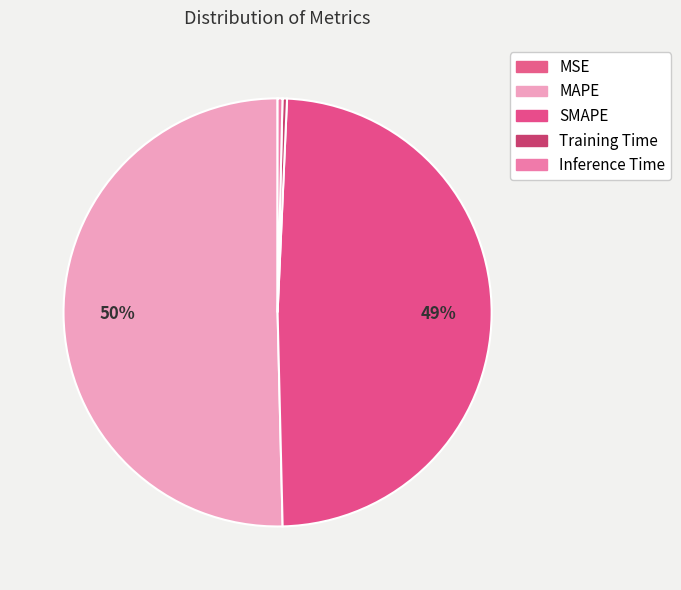

Is it true that Inference Time is 0% of the pie?

True